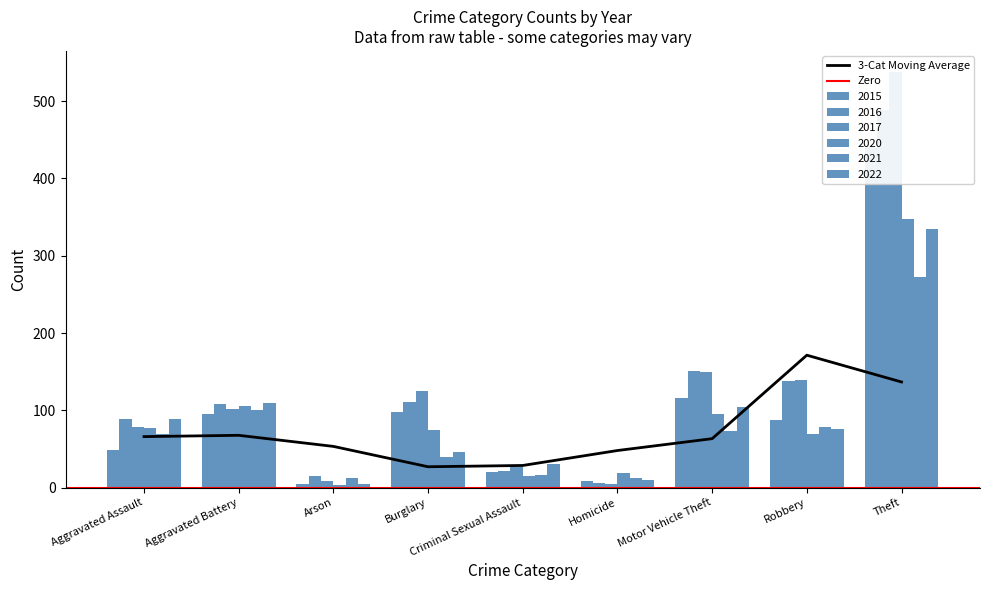

At how many categories does at least one series exceed 404?

1